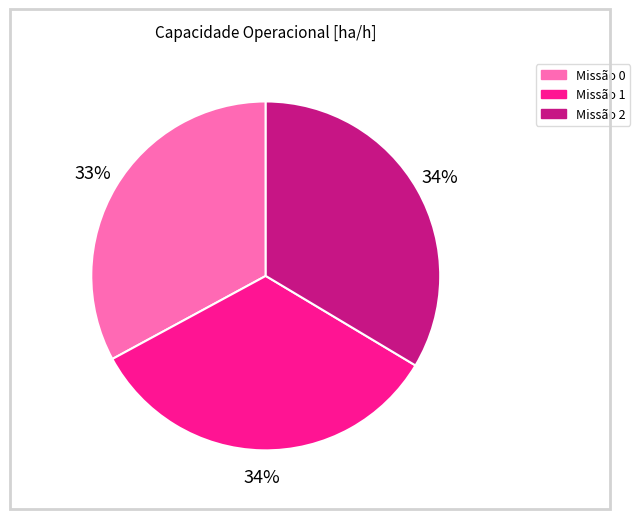

Is there any slice that represents more than half of the pie?

No